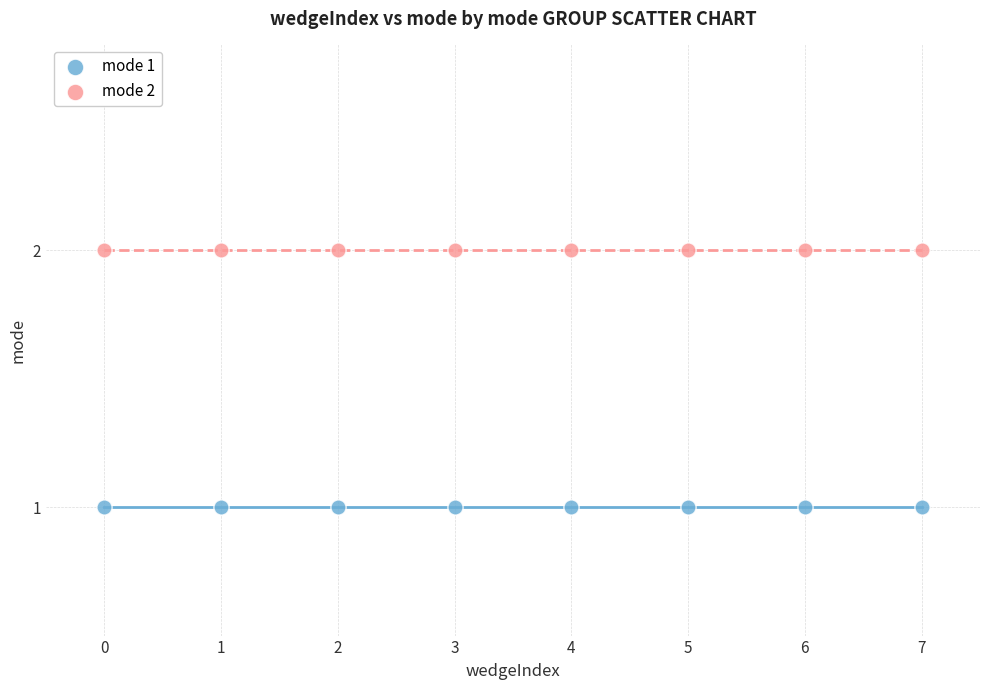

Which series contains the lowest Y value?

mode 1